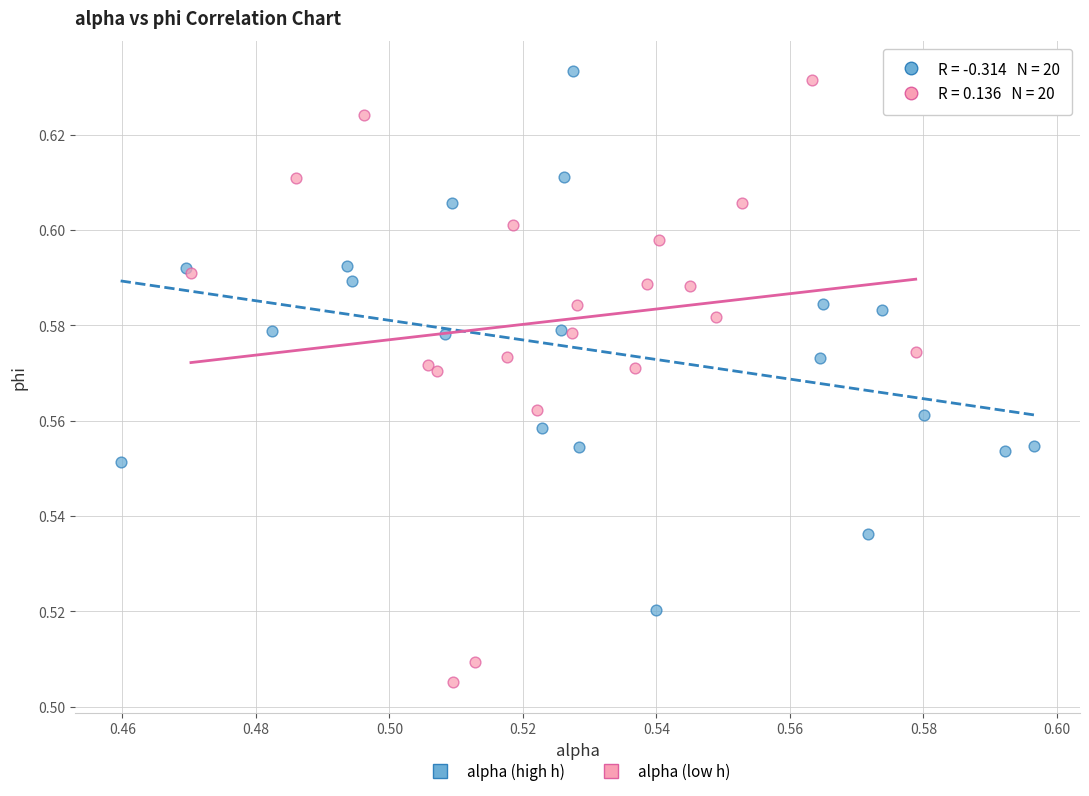

Which series reaches the maximum Y coordinate?

alpha (high h)